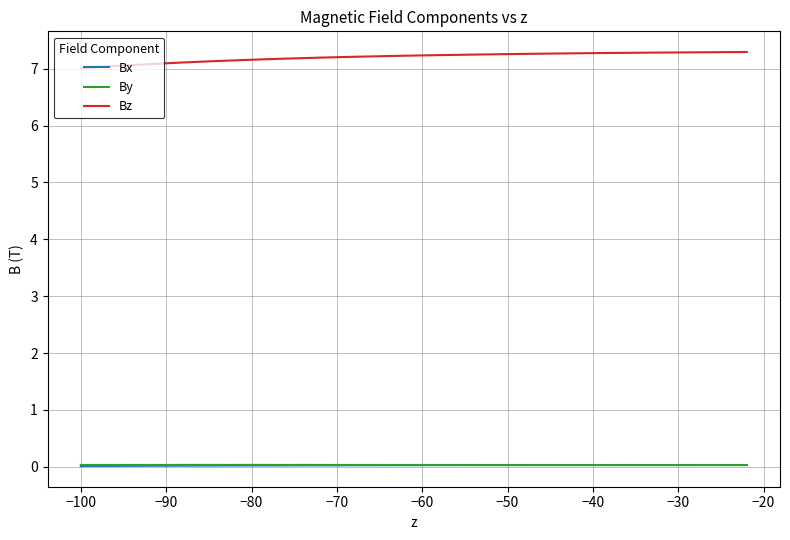

What is the maximum value for Bz?

7.3